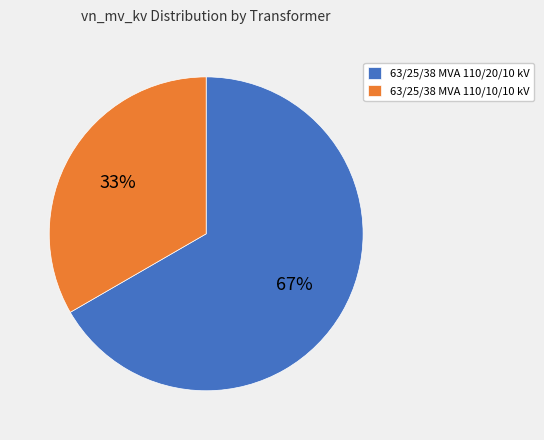

The 63/25/38 MVA 110/20/10 kV slice represents 67% of the pie. True or false?

True